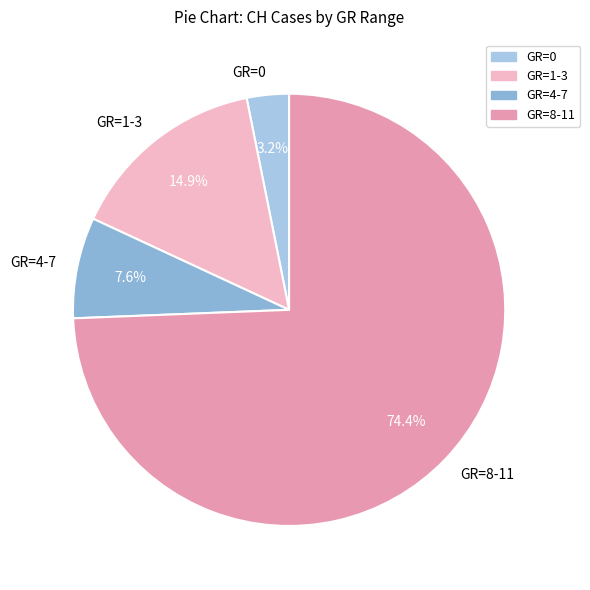

Is there any slice that represents more than half of the pie?

Yes